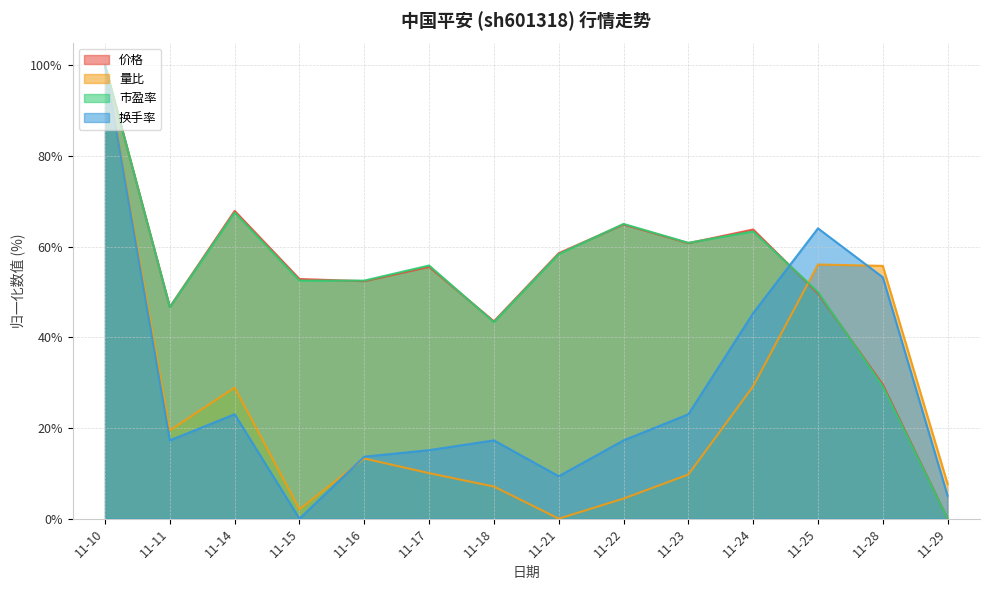

Which category has the highest value across all series?

11-10